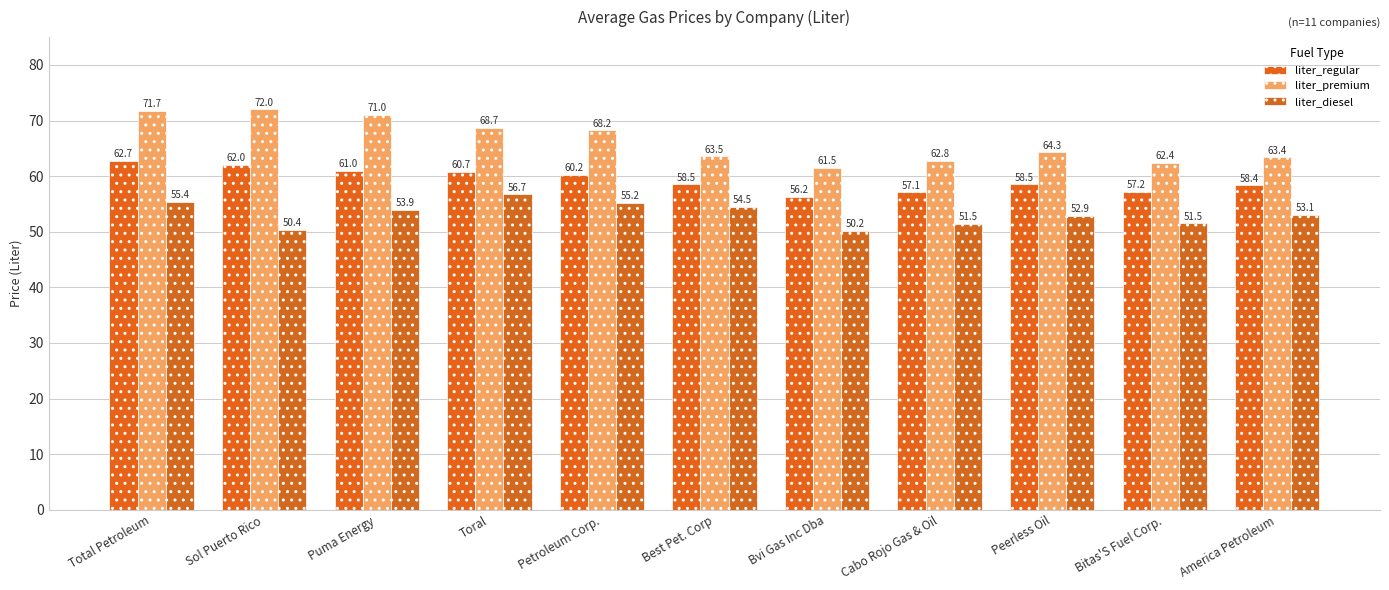

Which category has the lowest value across all series?

Bvi Gas Inc Dba